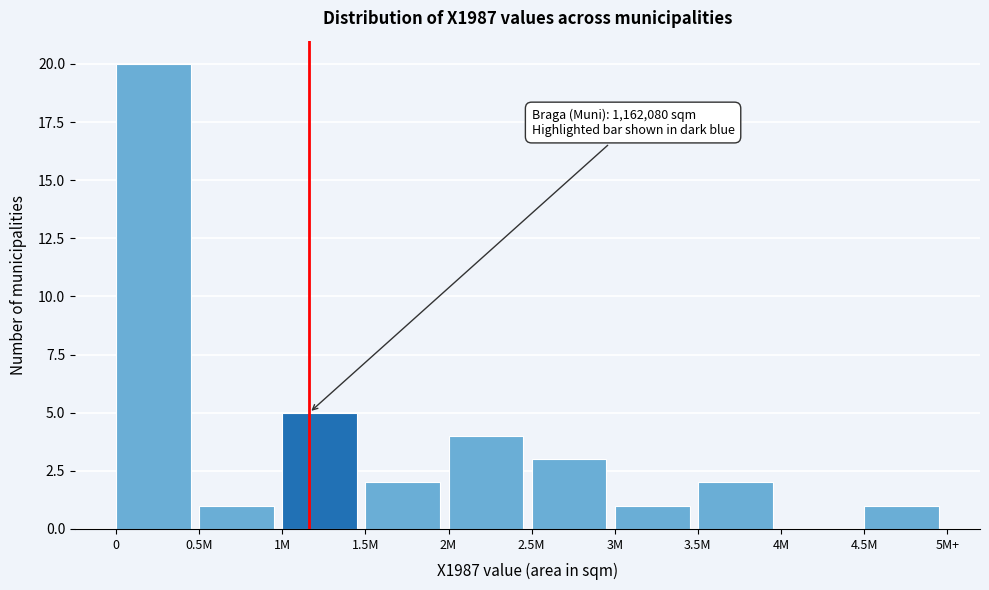

Reading left to right, what are all the values shown in this chart?

0=20	0.5M=1	1M=5	1.5M=2	2M=4	2.5M=3	3M=1	3.5M=2	4M=0	4.5M=1